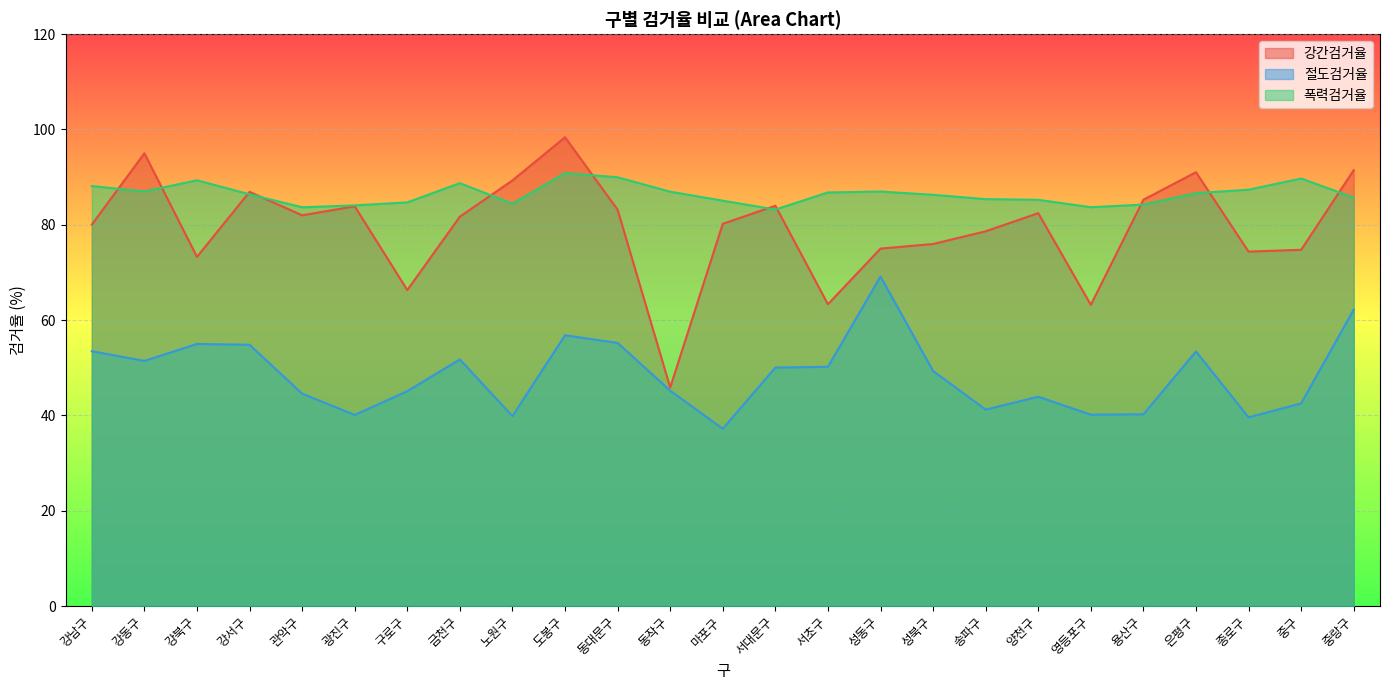

What are all the series names shown in the legend?

강간검거율, 절도검거율, 폭력검거율